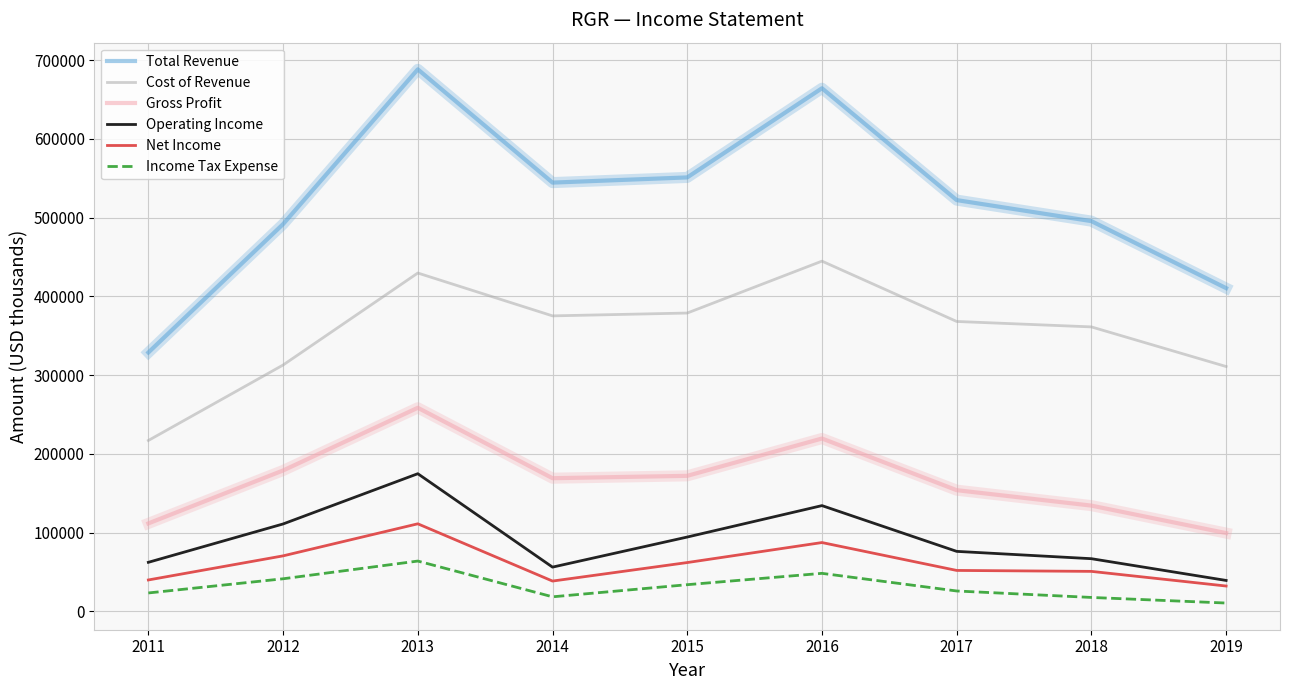

What is the greatest value displayed?

688300